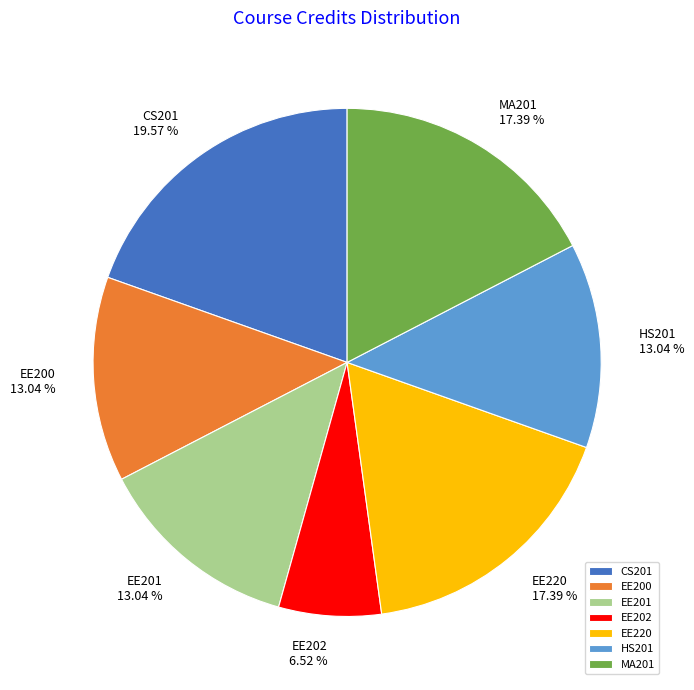

To the nearest percent, what is the difference between the MA201 and CS201 slice percentages?

2%